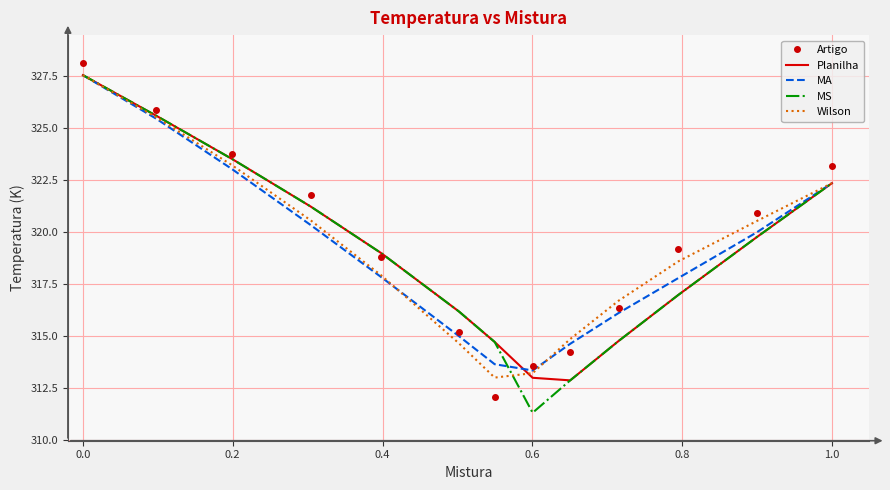

What are all the series names shown in the legend?

Artigo, Planilha, MA, MS, Wilson